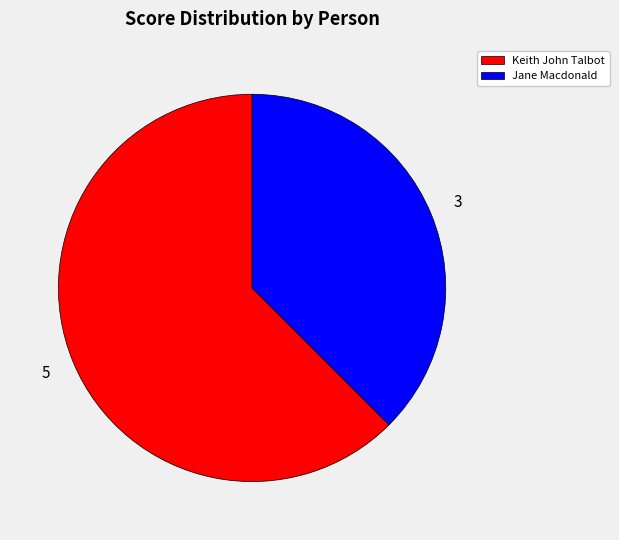

Does Jane Macdonald represent more than half of the total?

No